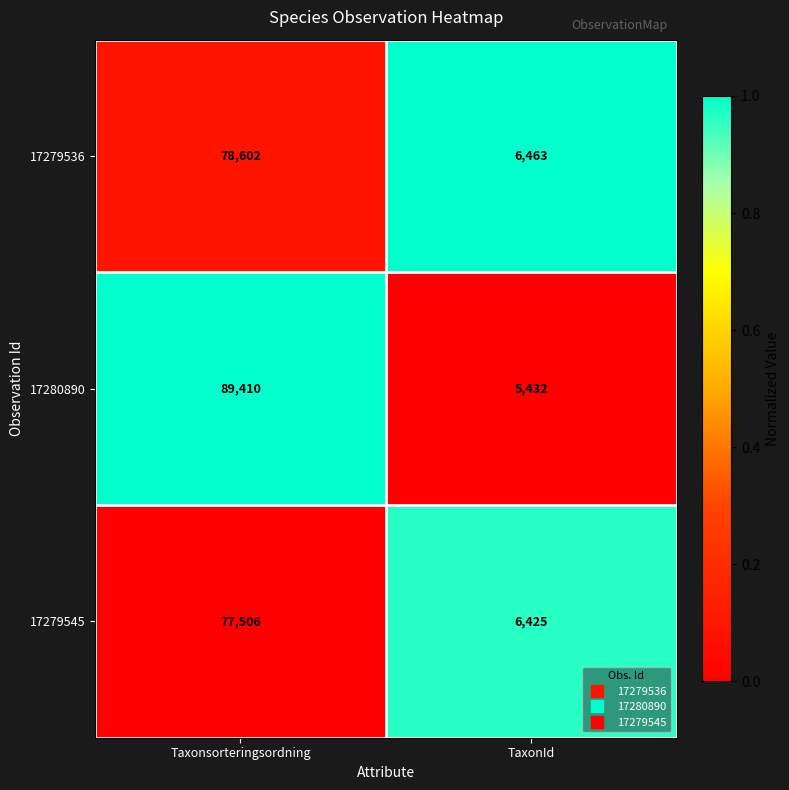

What is the sum of the 17280890 values at TaxonId and Taxonsorteringsordning?

94842